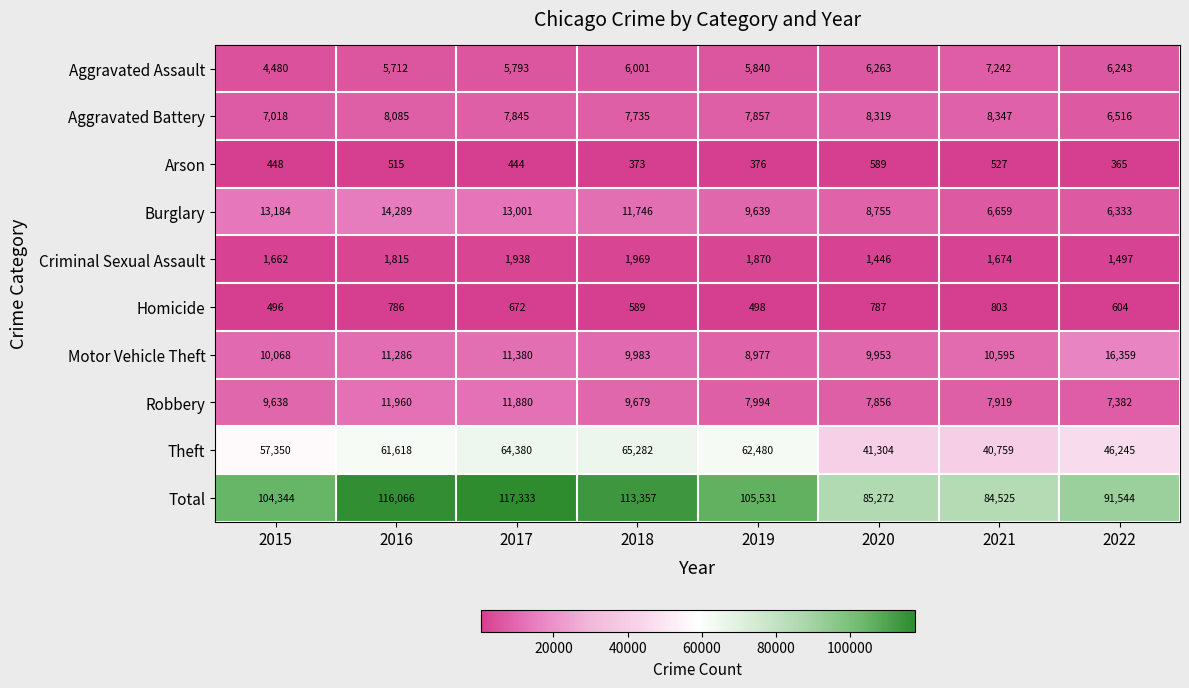

True or false: Aggravated Assault has a value of 2099 at 2015.

False